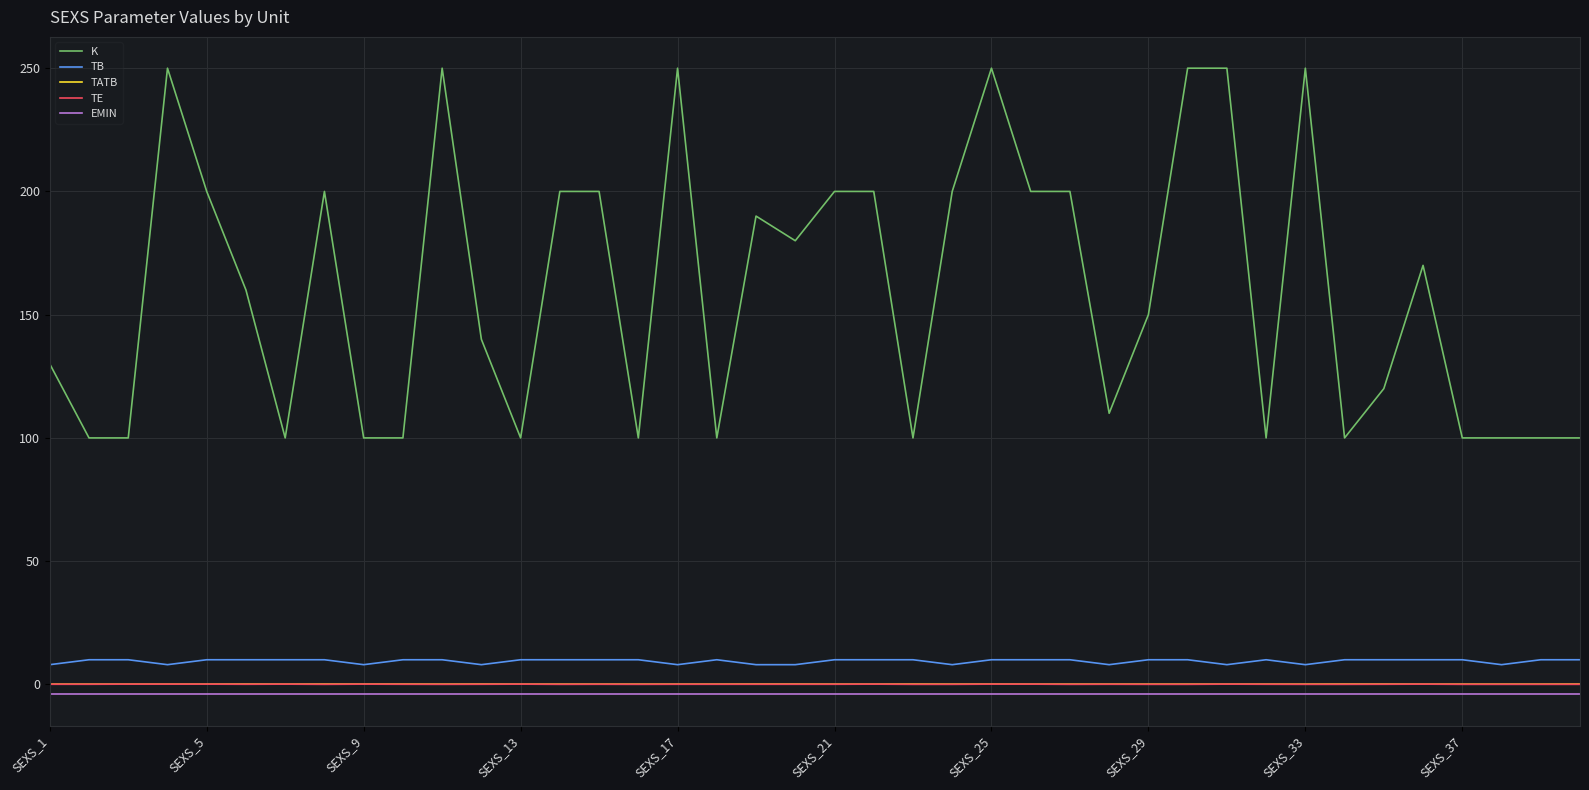

How many series are shown in this chart?

5